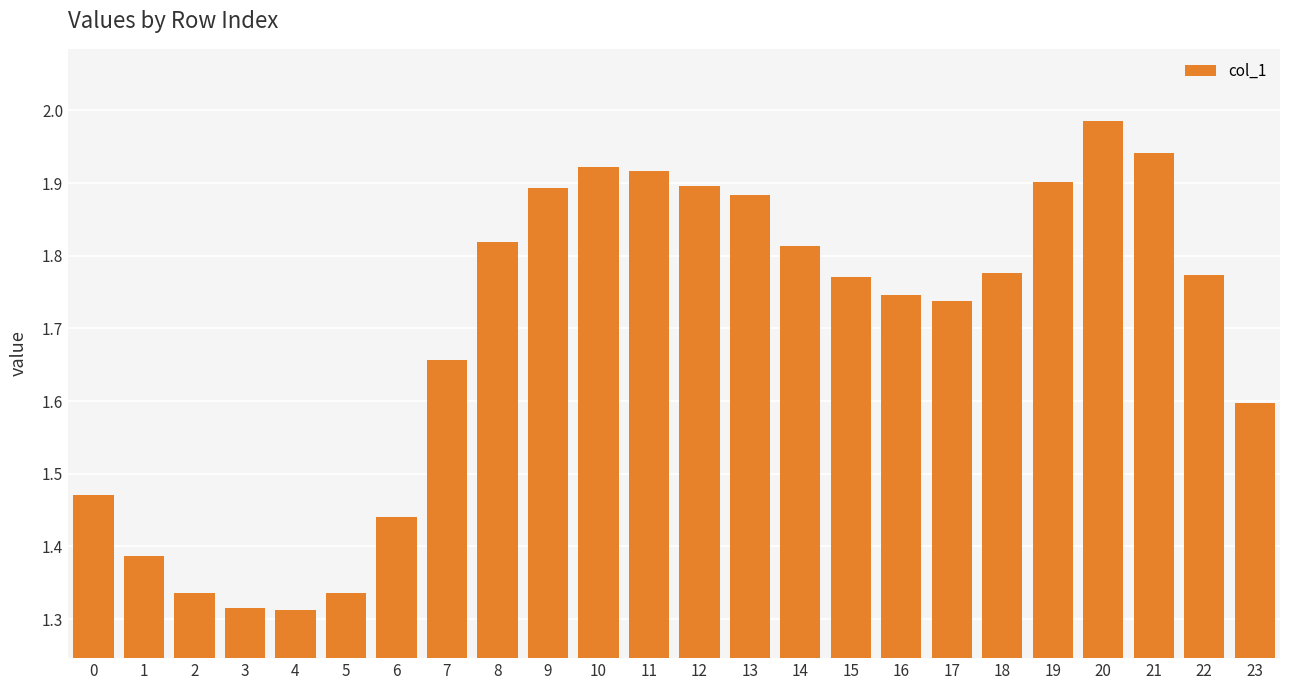

The chart shows a value of 3.1 at 19. True or false?

False